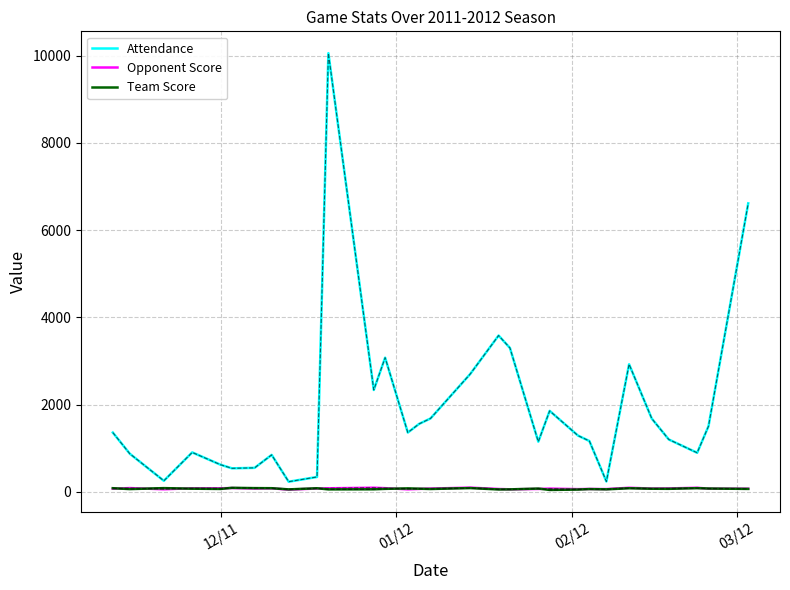

What is the minimum value shown in the chart?

43